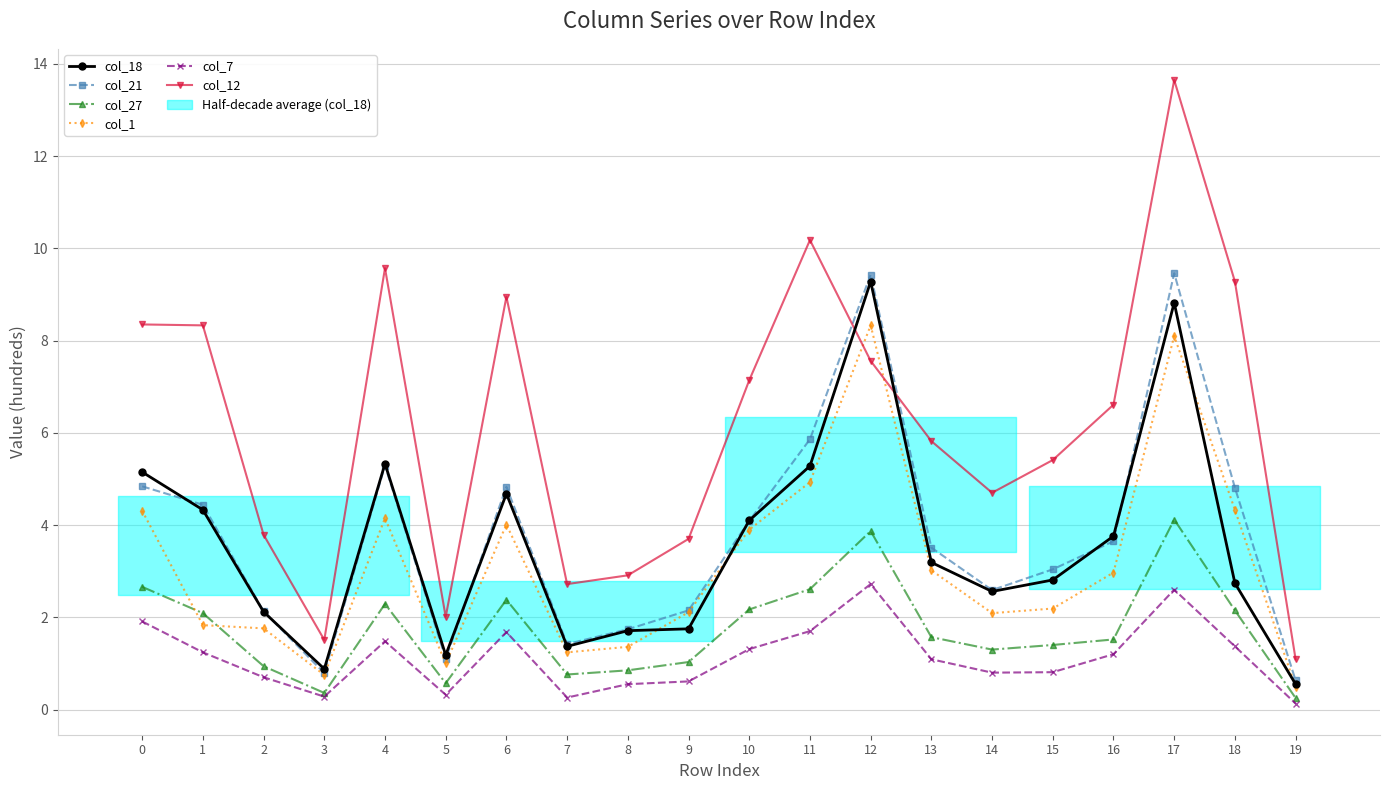

True or false: col_7 has a value of 0.2 at 5.

False